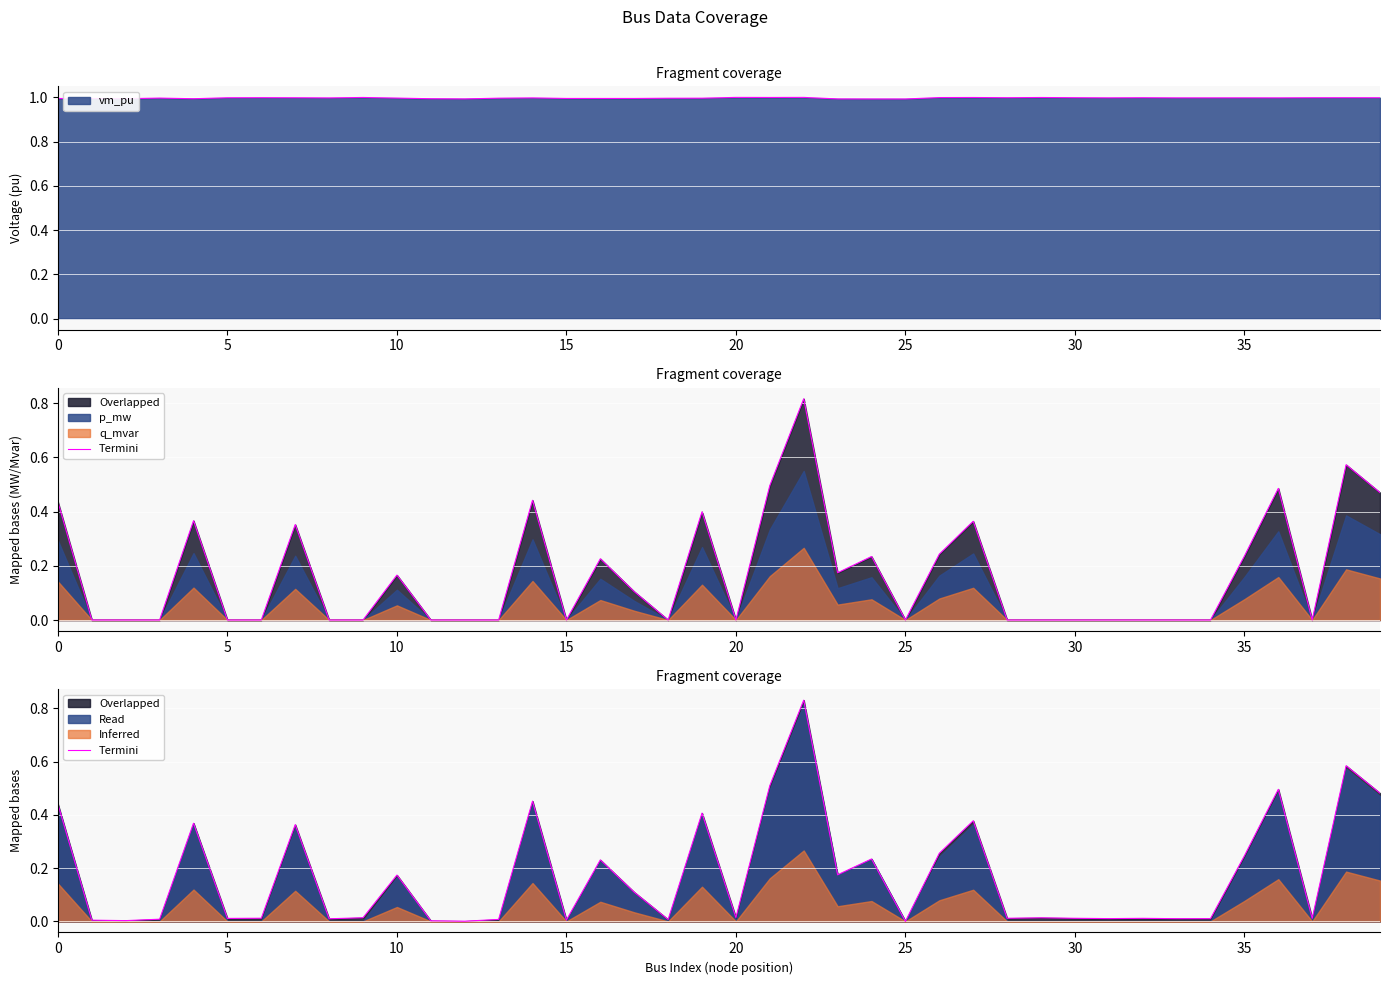

What is the lowest value of the vm_pu series?

1.0